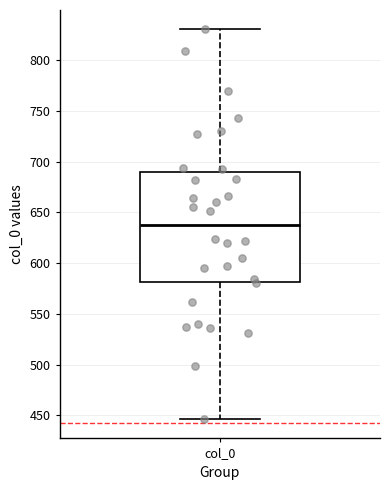

Where does the lower whisker of the box for col_0 end on the y-axis? The values are not printed on the chart, so give them approximately, as read against the axis.

445